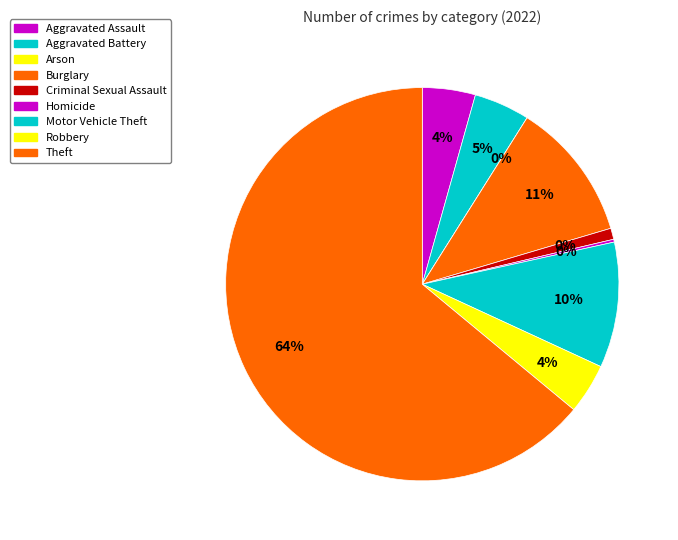

To the nearest percent, what is the average slice percentage?

11%